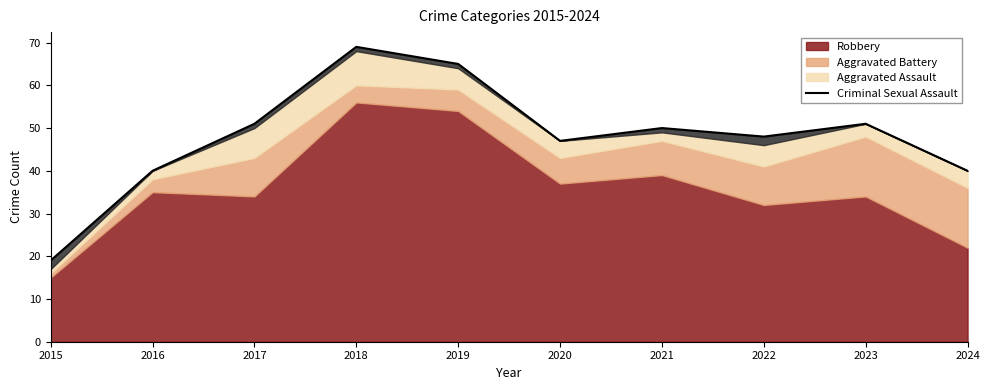

How many data points does each series have?

10